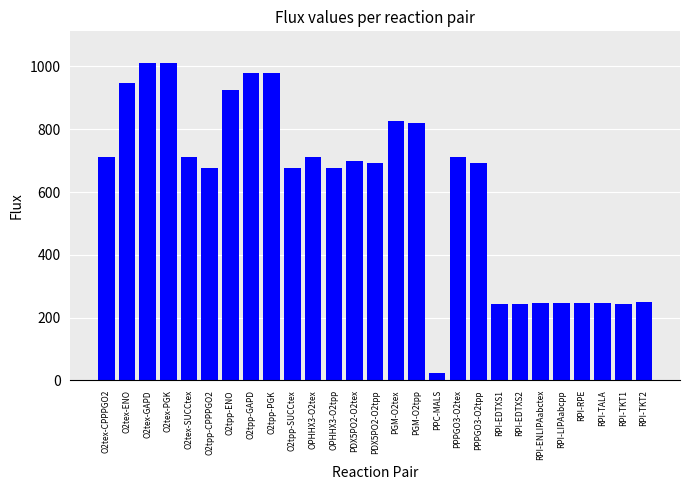

What is the change in value from O2tpp-PGK to RPI-LIPAabcpp?

-734.1